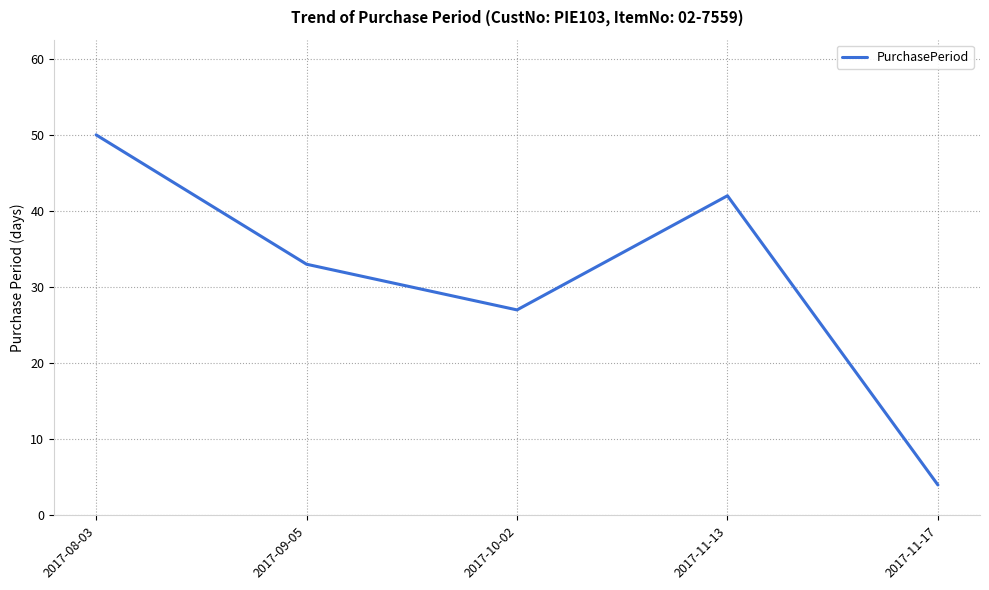

What is the greatest value displayed?

50